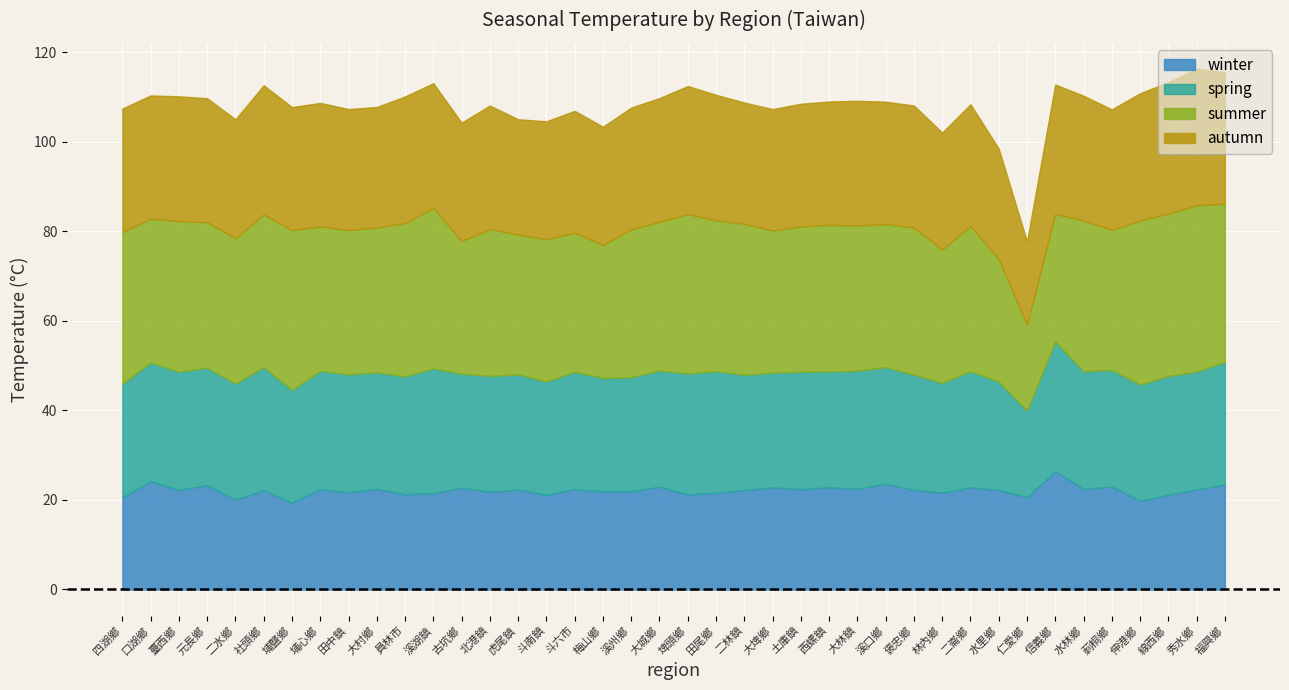

What is the difference between the maximum and minimum values in the winter series?

7.1